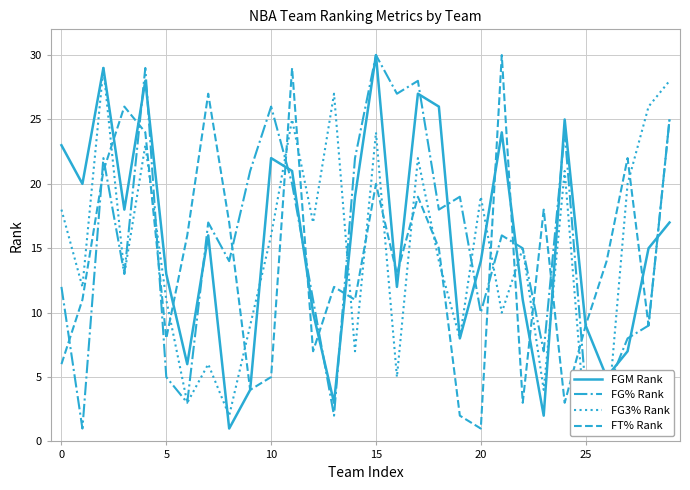

Read the FT% Rank value at 25.

9